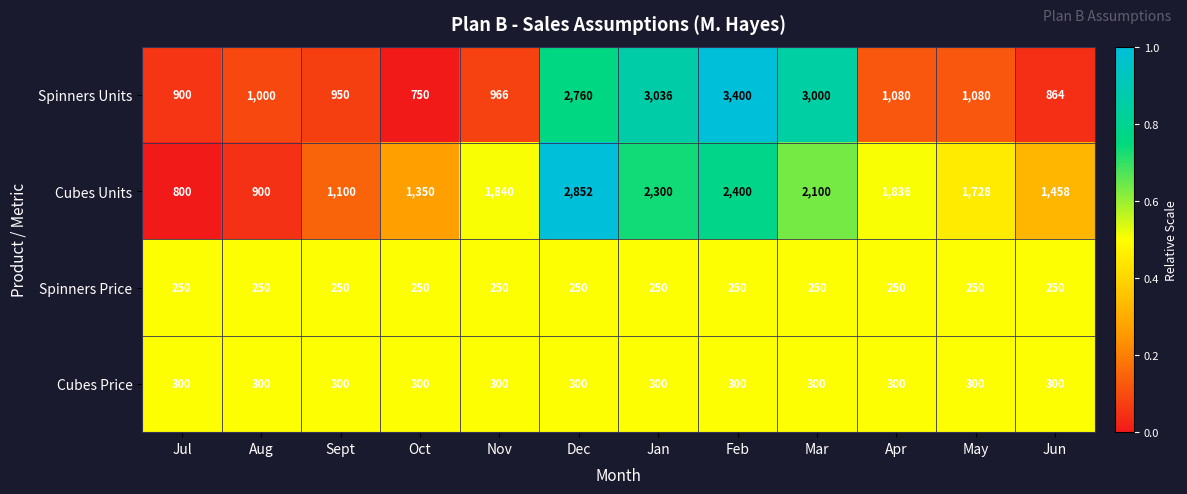

At which category is the sum across all series the highest?

Feb